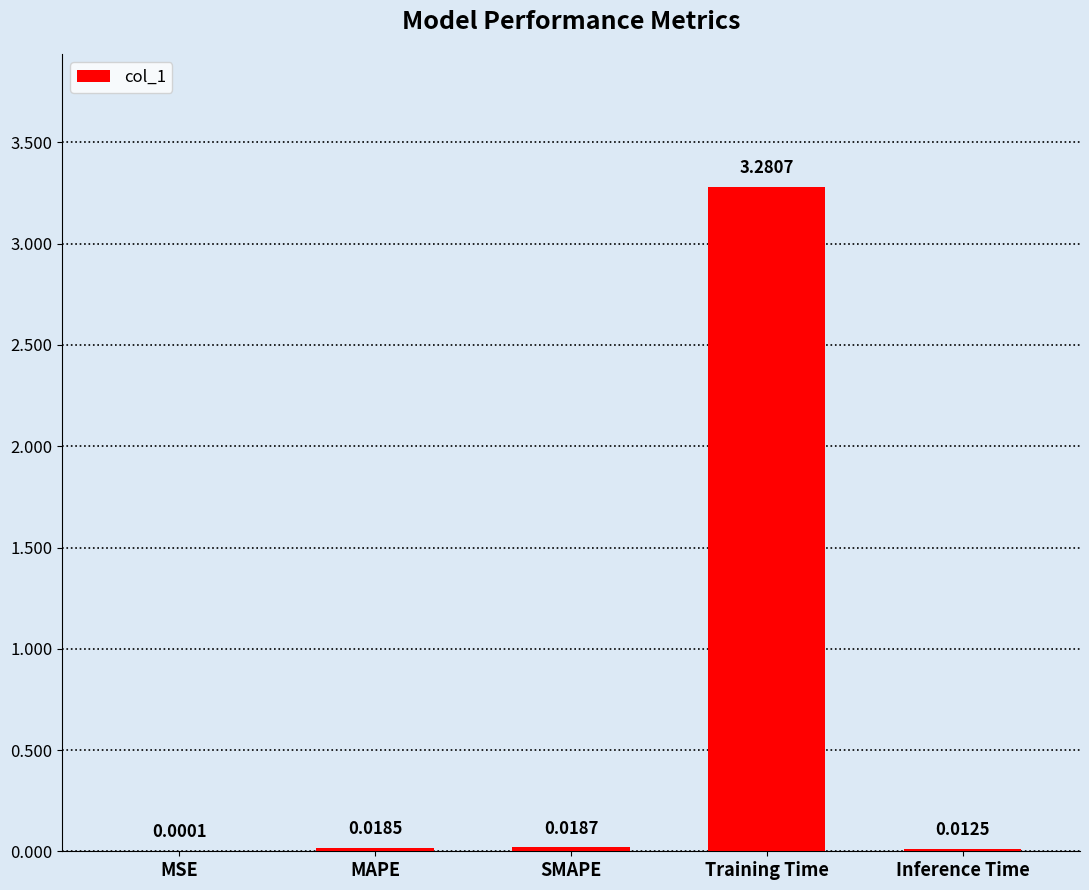

Does the chart contain stacked bars?

No